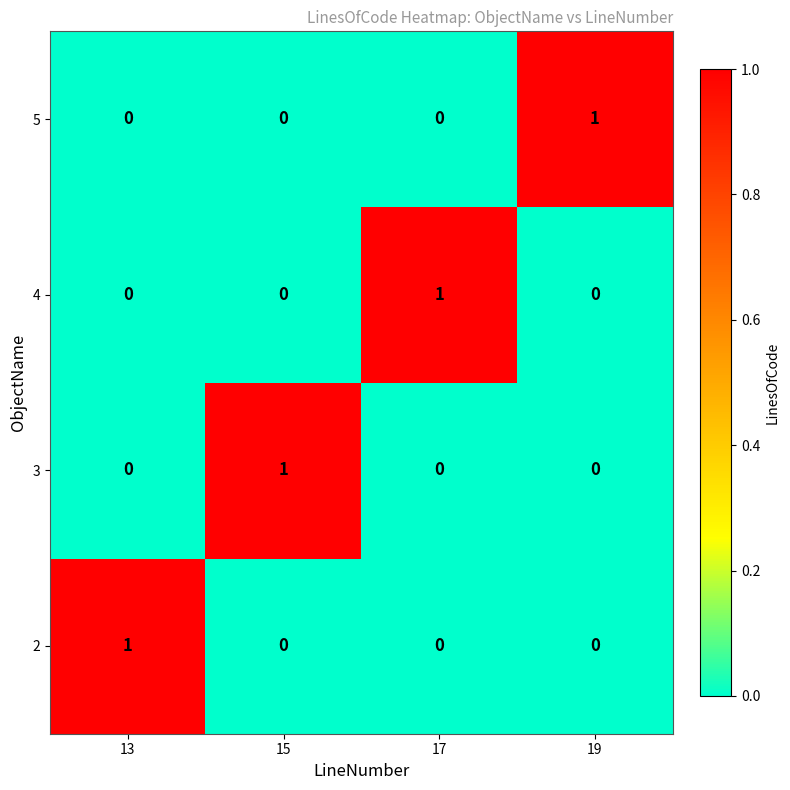

What is the total value across all series at 13?

1